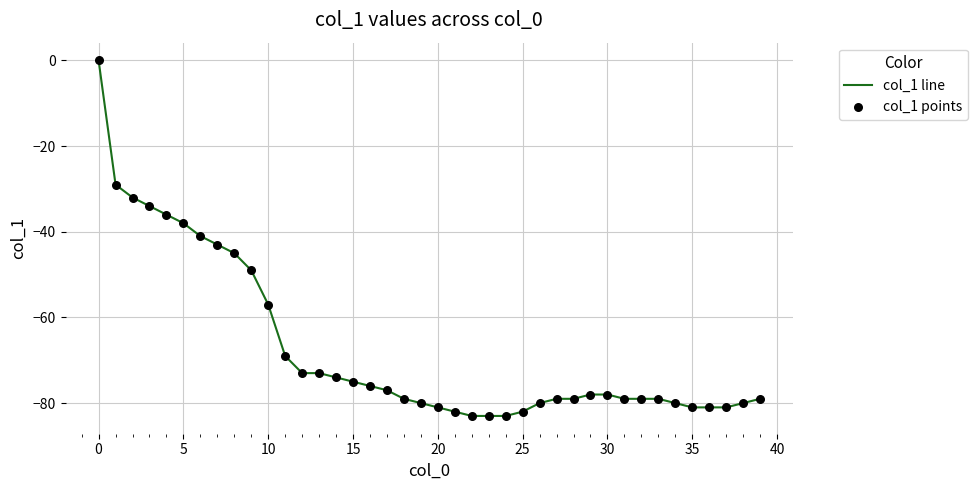

What is the minimum value shown in the chart?

-83